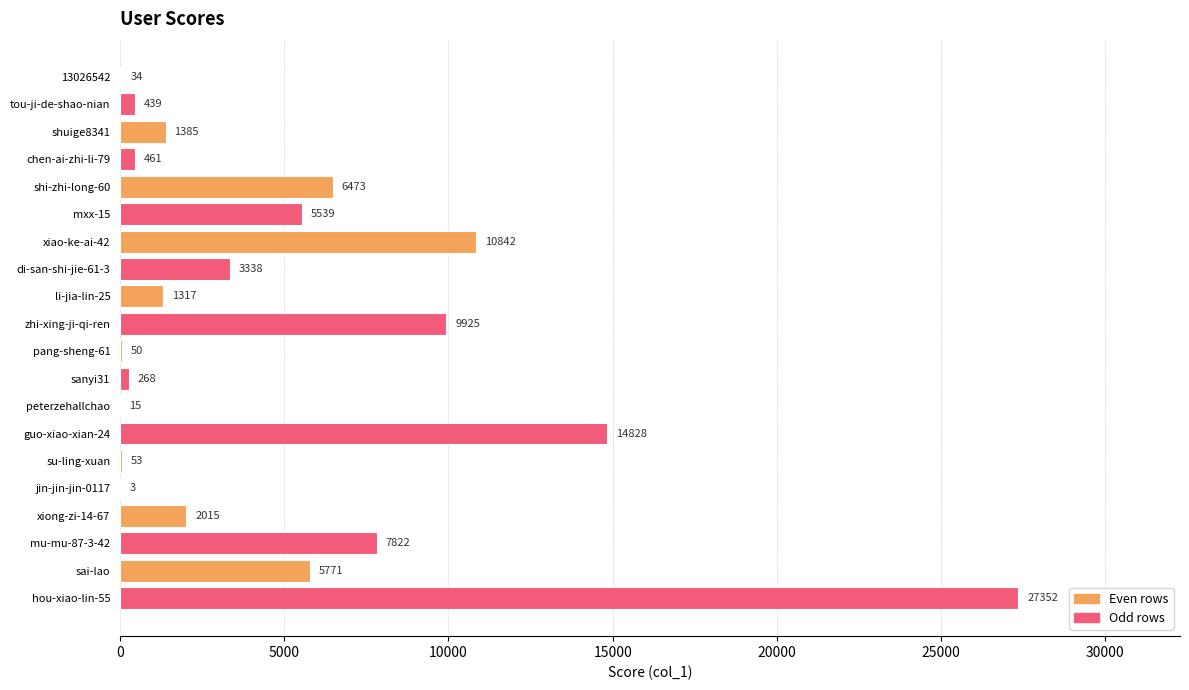

Between mu-mu-87-3-42 and guo-xiao-xian-24, which is larger?

guo-xiao-xian-24